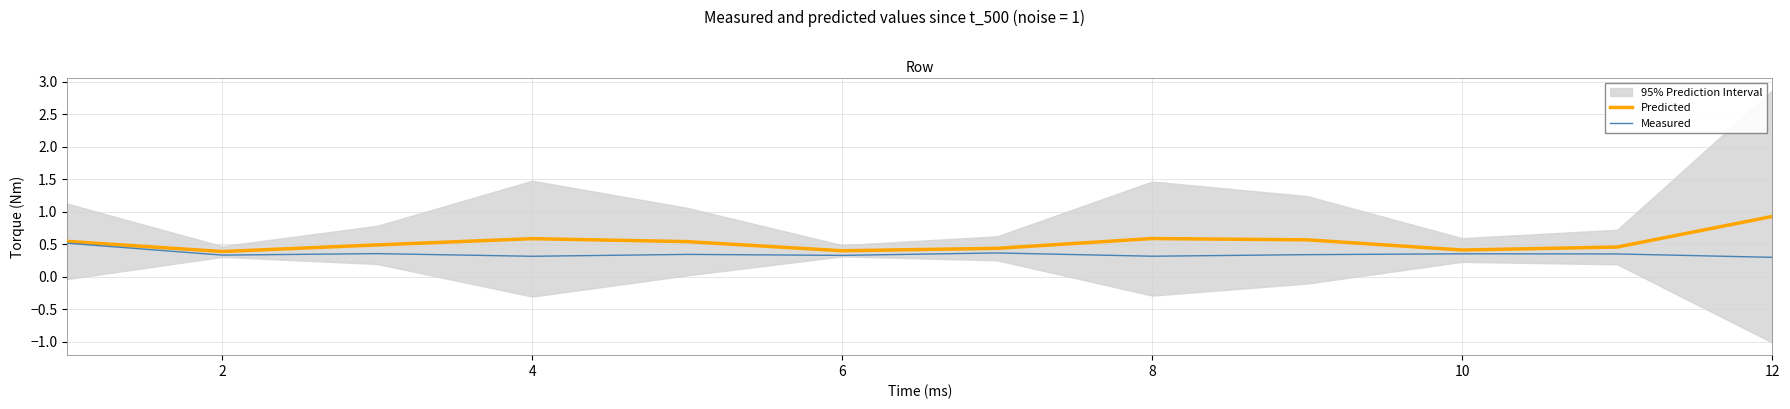

Is it true that Measured equals 0.5 at 8?

False